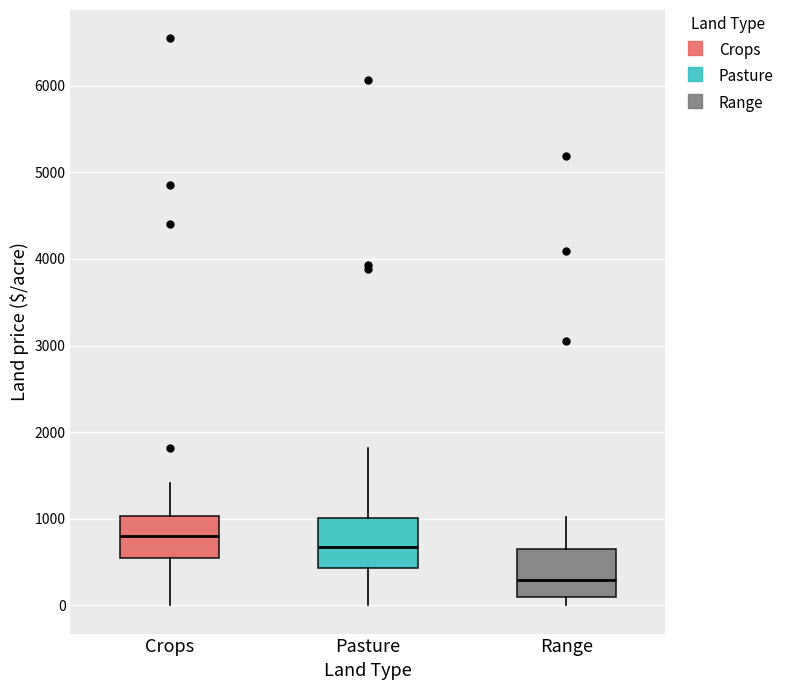

Where does the median line of the box for Range sit on the y-axis? The values are not printed on the chart, so give them approximately, as read against the axis.

300